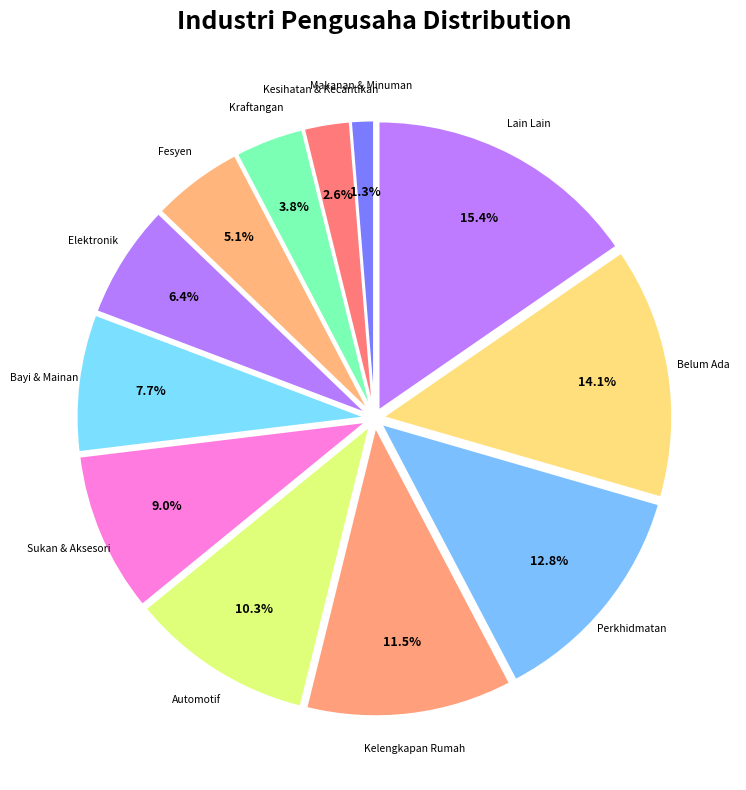

How many segments does this pie chart have?

12